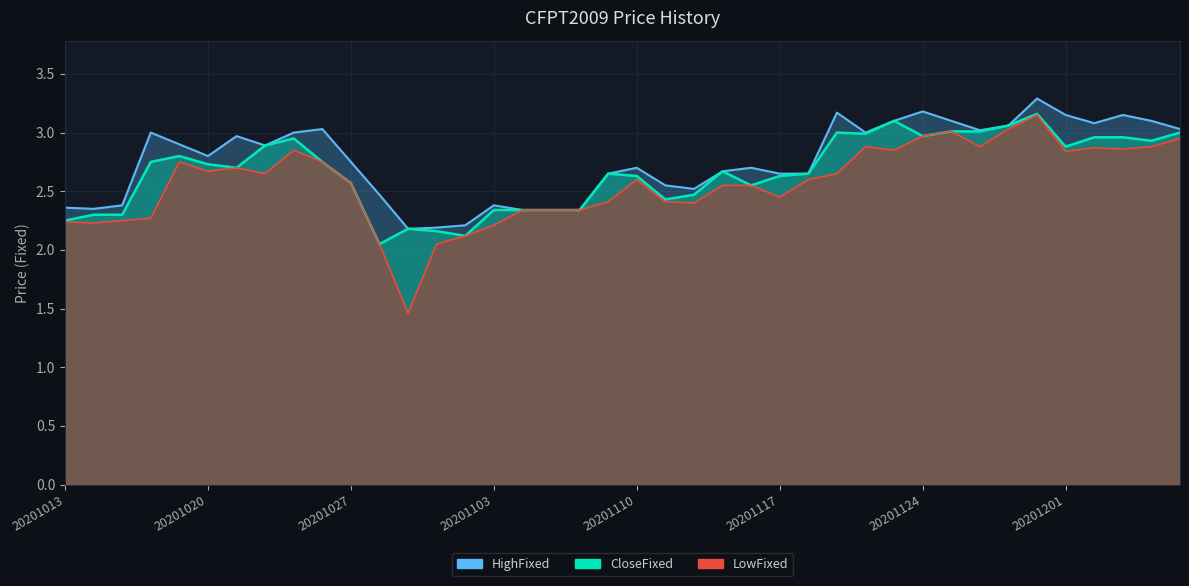

Rank the series by their average value, from highest to lowest.

HighFixed, CloseFixed, LowFixed